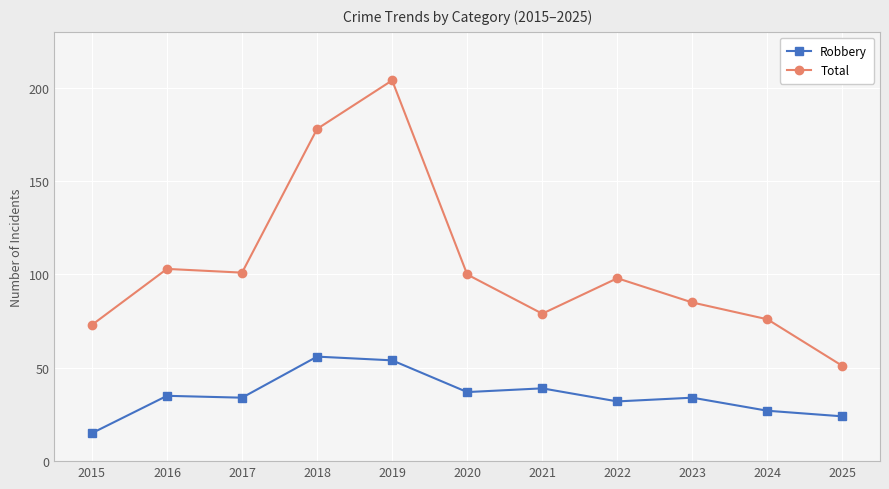

What is the minimum value for Total?

51